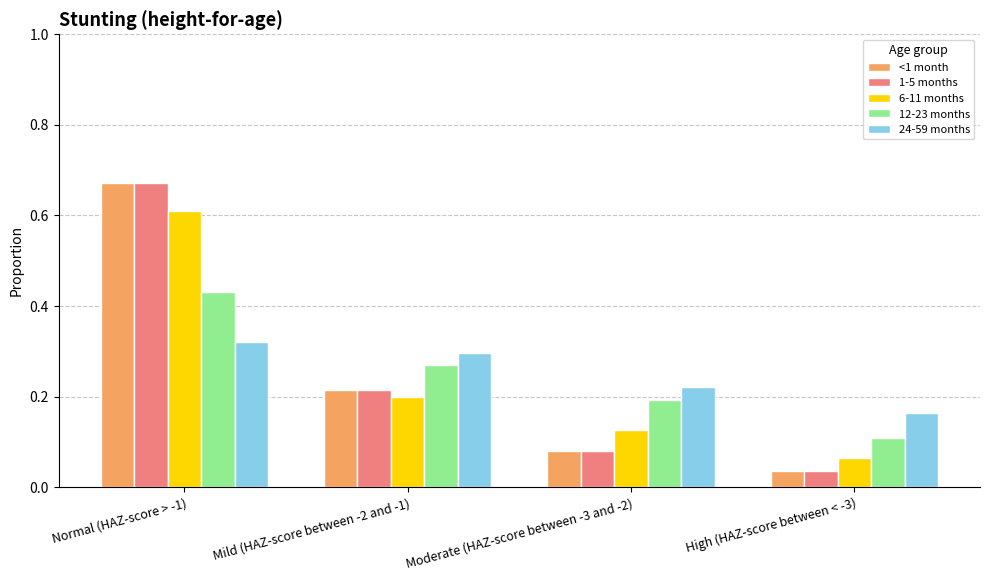

Which series has the largest range (max minus min)?

1-5 months